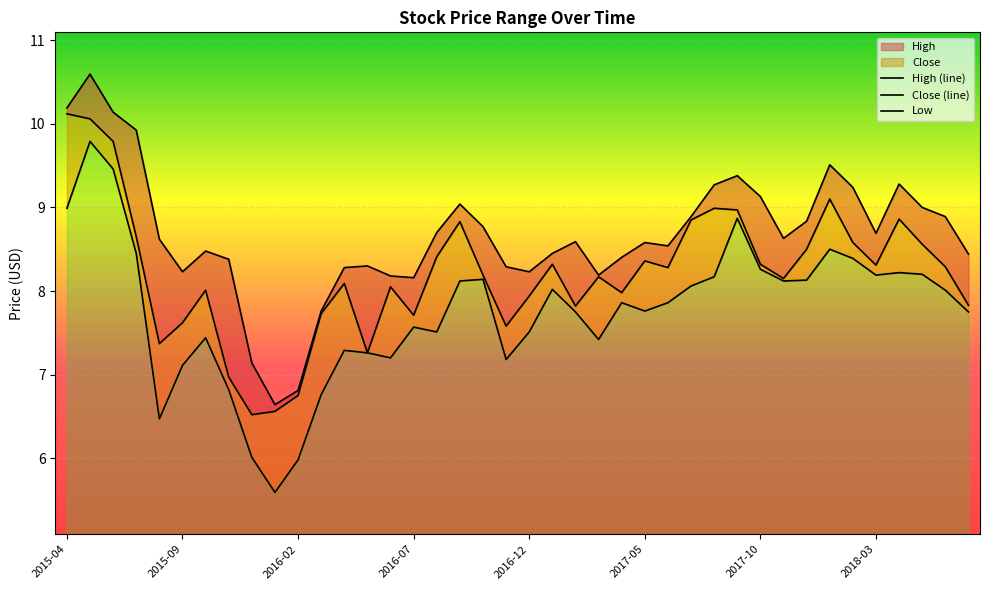

True or false: Close has a value of 4.1 at 2015-09.

False